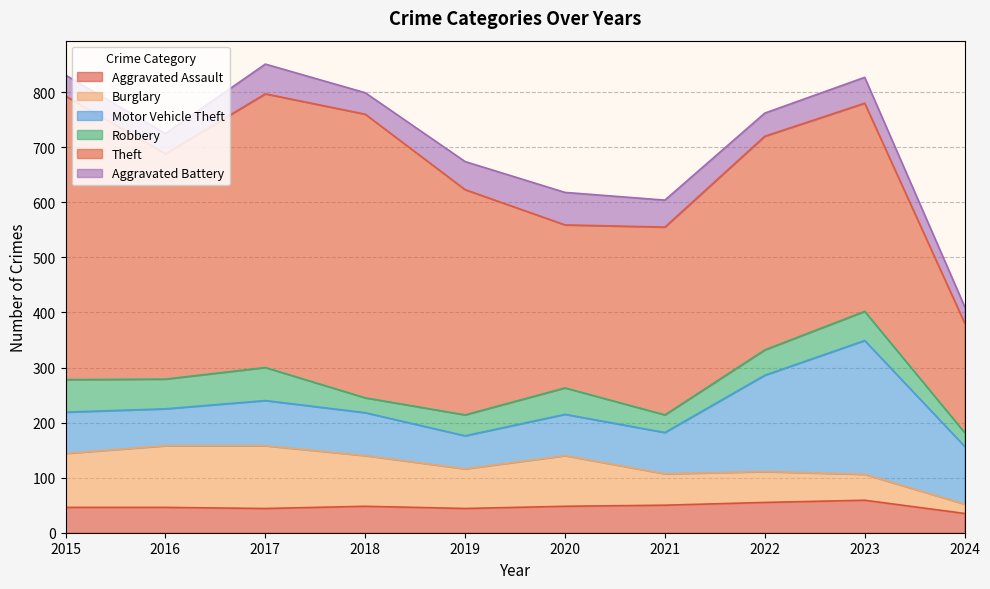

What is the sum of the Aggravated Battery values at 2016 and 2021?

86